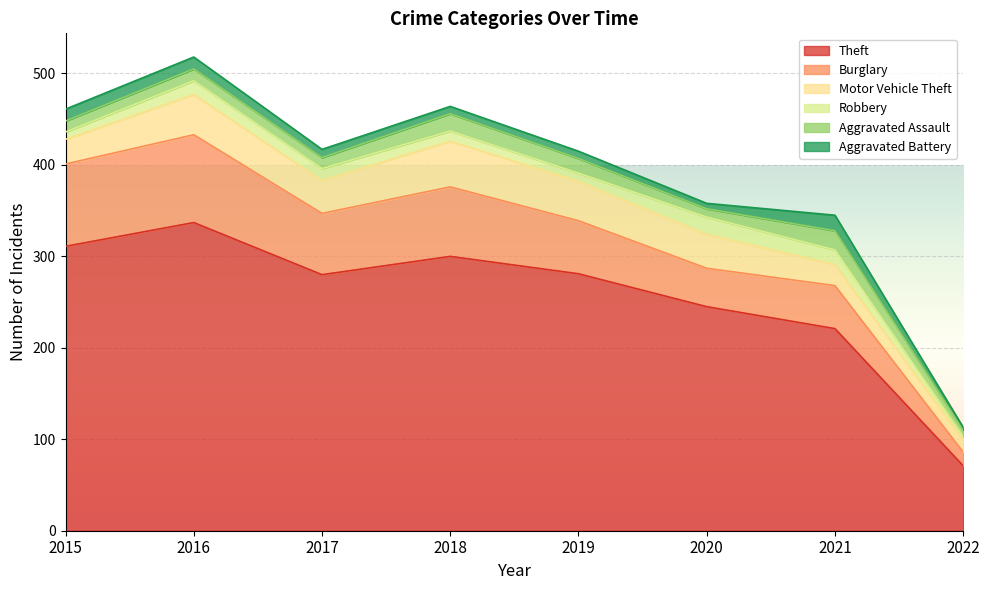

The Aggravated Battery series shows 6 at 2020. True or false?

True